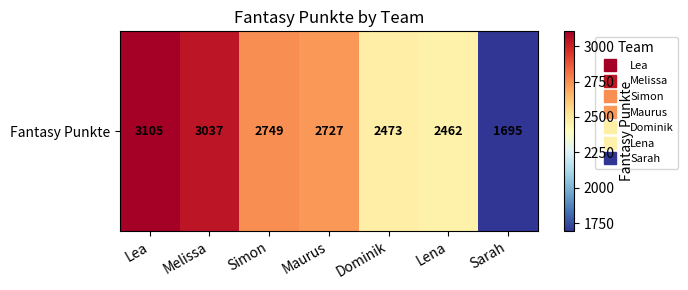

Count the number of data series in this chart.

1